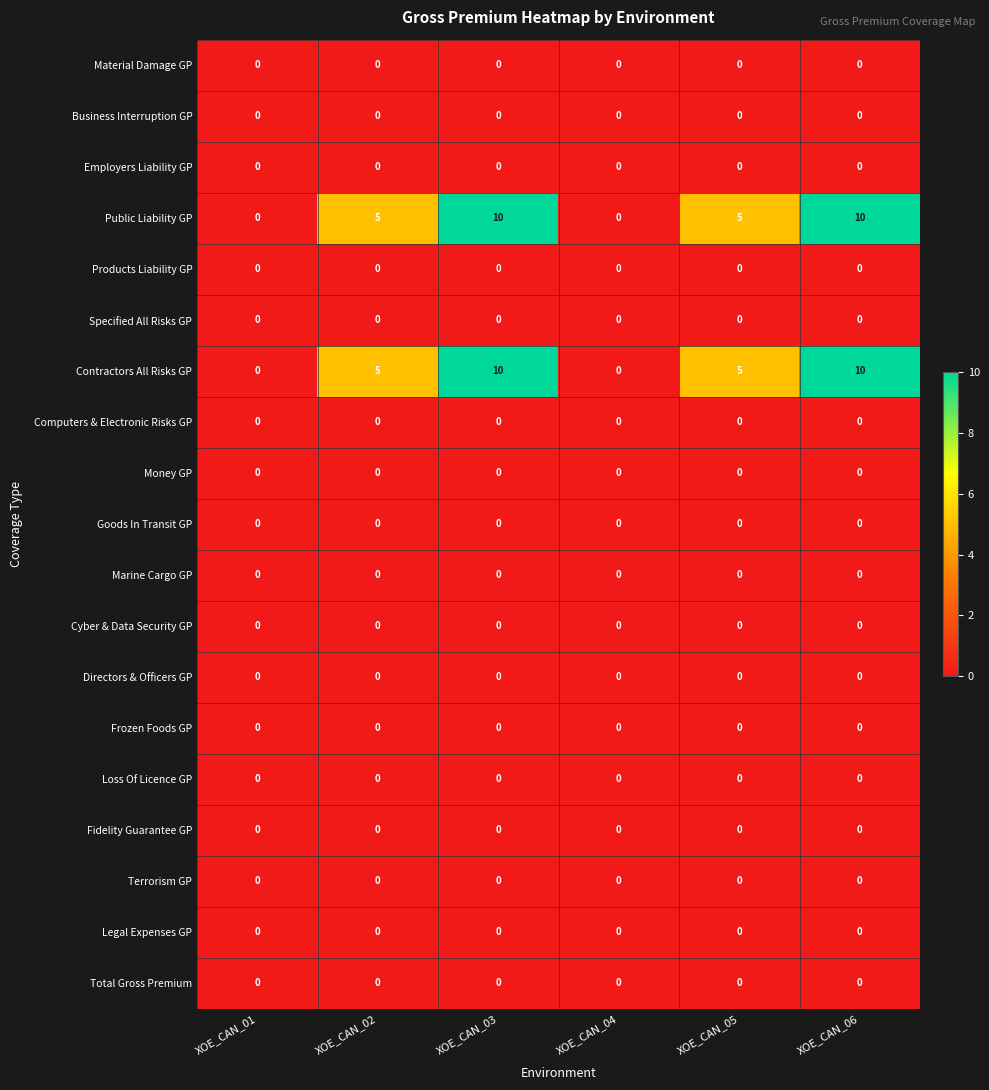

True or false: Cyber & Data Security GP has a value of 0 at XOE_CAN_01.

True